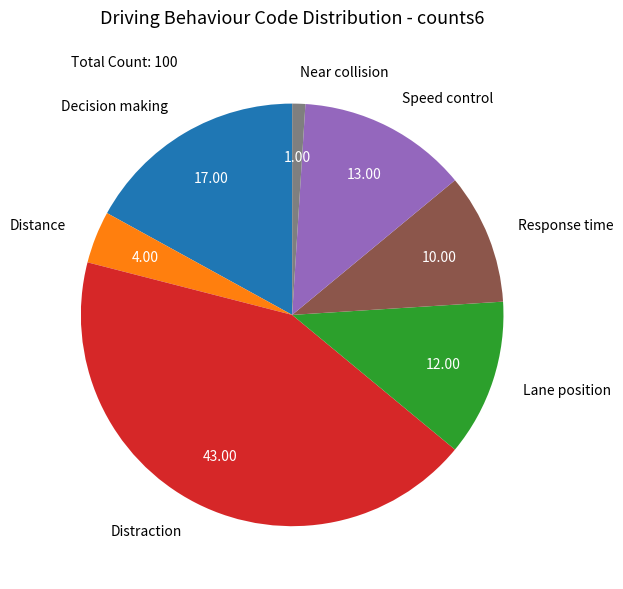

Rank the categories by value from lowest to highest.

Near collision, Distance, Response time, Lane position, Speed control, Decision making, Distraction